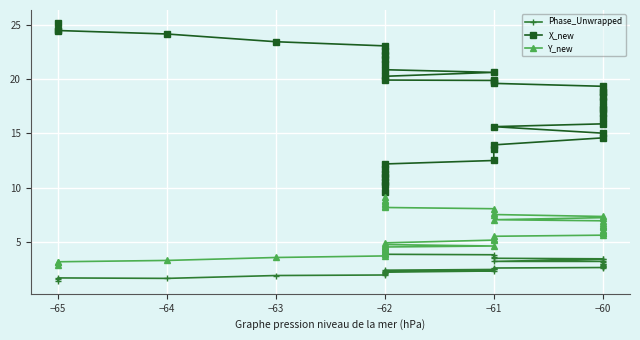

True or false: X_new and Y_new cross at least once.

False